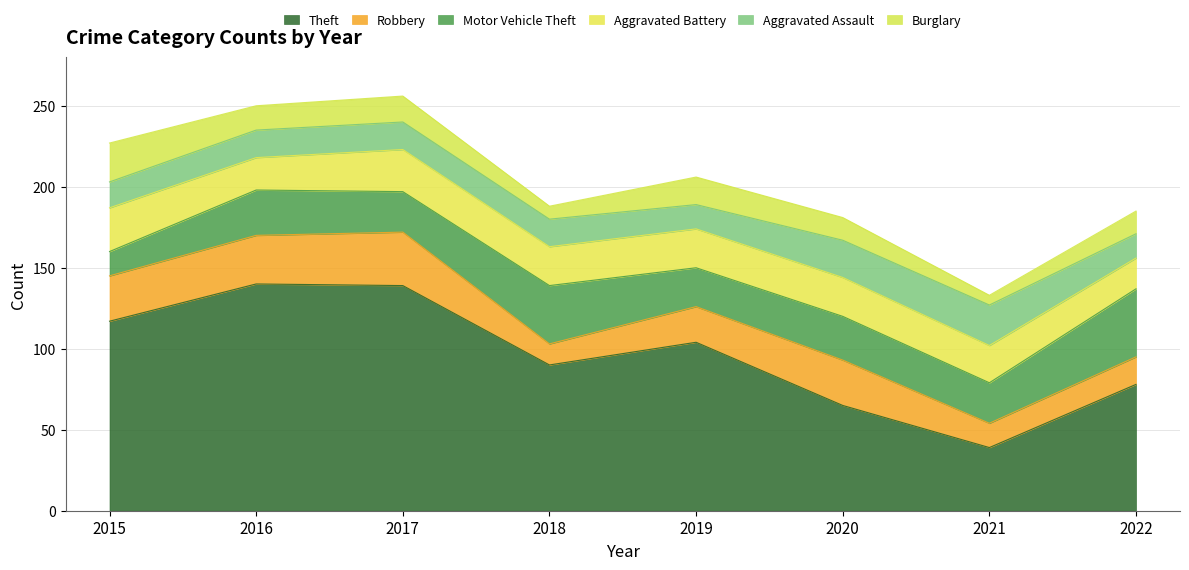

At how many categories does at least one series exceed 79?

5